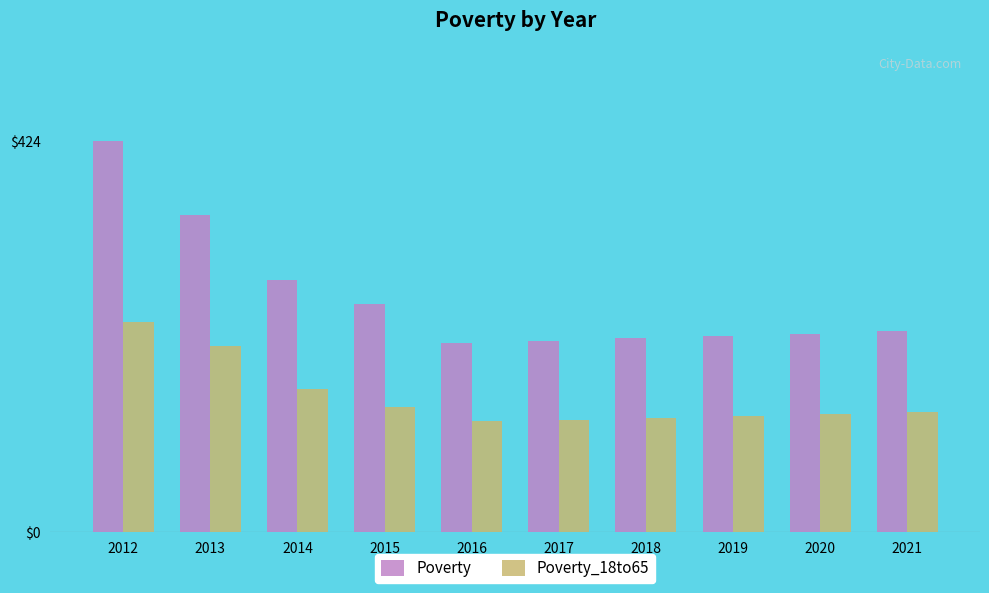

Which series has the widest spread of values?

Poverty